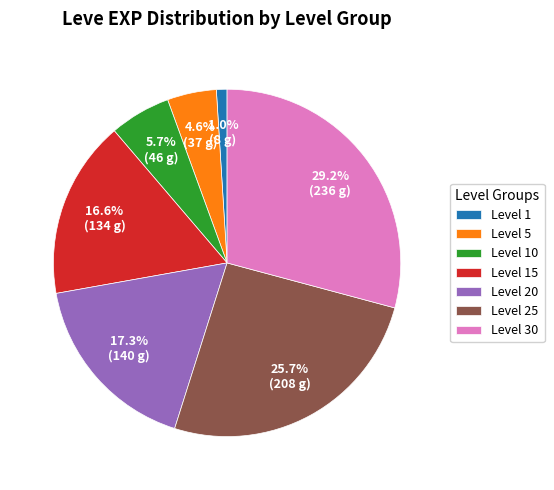

How many slices are in this pie chart?

7